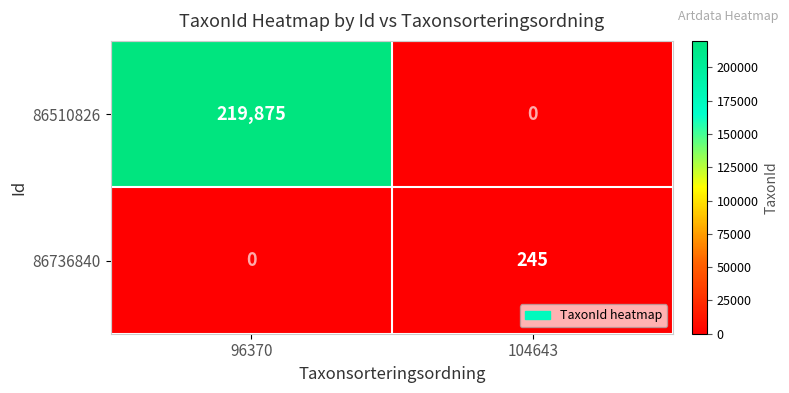

Reading left to right, transcribe all the data shown in this chart.

86510826: 219875	0
86736840: 0	245